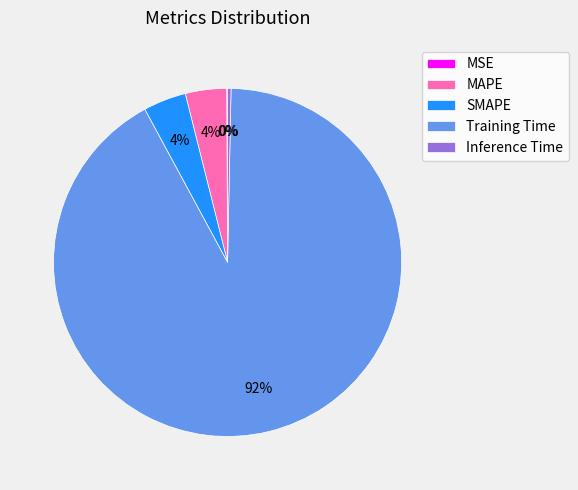

True or false: Inference Time accounts for 0% of the total.

True